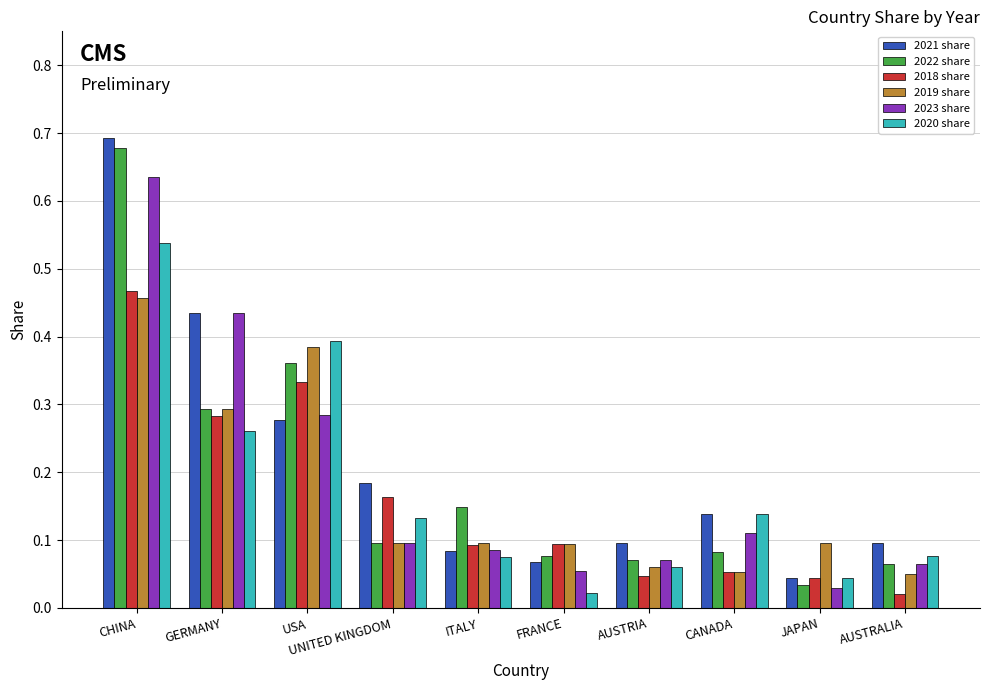

What is the sum of all 2021 share values?

2.1